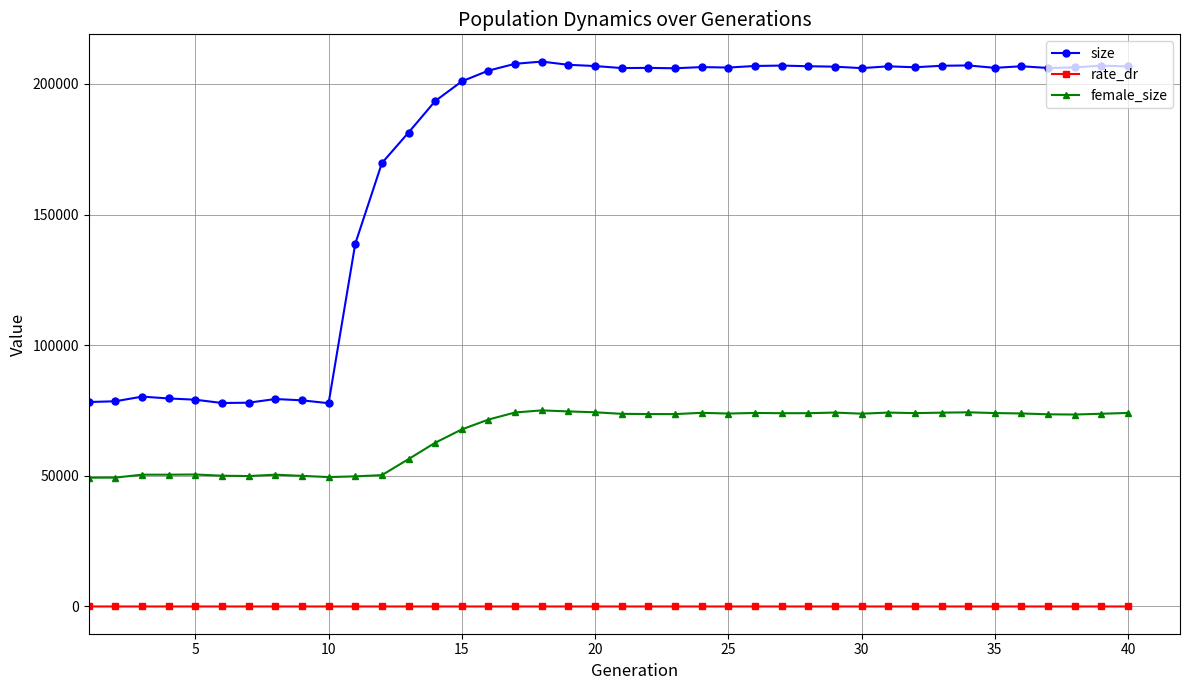

What is the minimum value for female_size?

49291.0